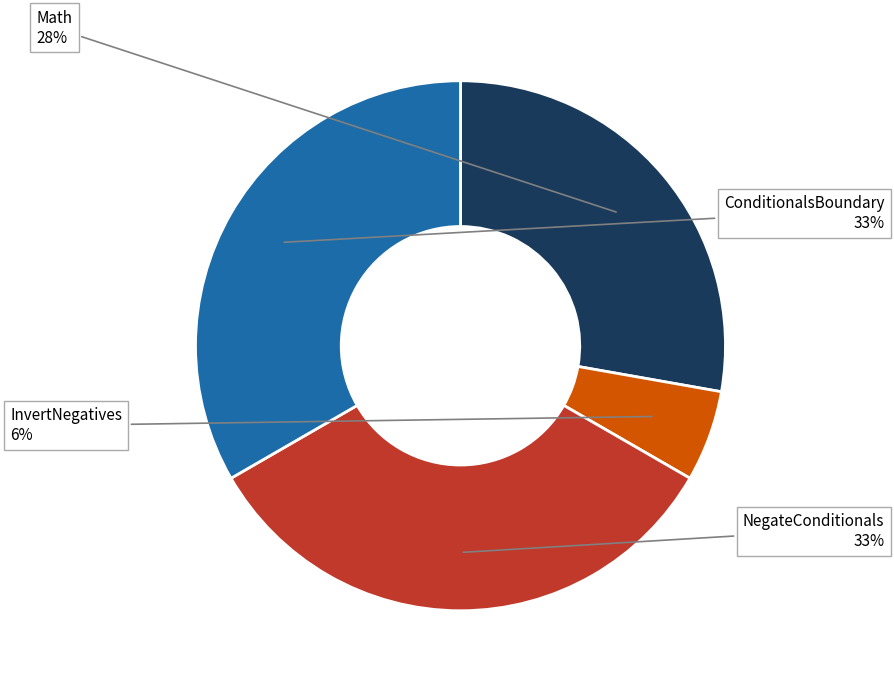

To the nearest percent, what is the average slice percentage?

25%